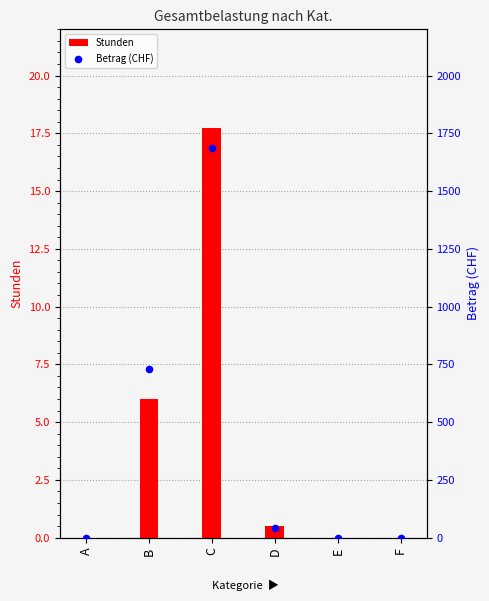

Which series has the largest total across all categories?

Betrag (CHF)